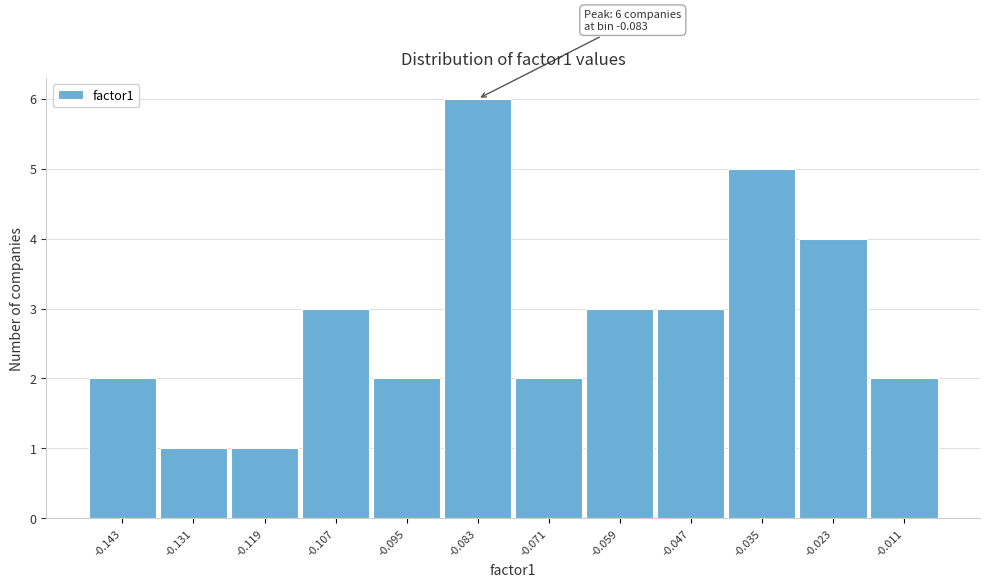

Reading left to right, list all the values displayed in this chart.

2	1	1	3	2	6	2	3	3	5	4	2